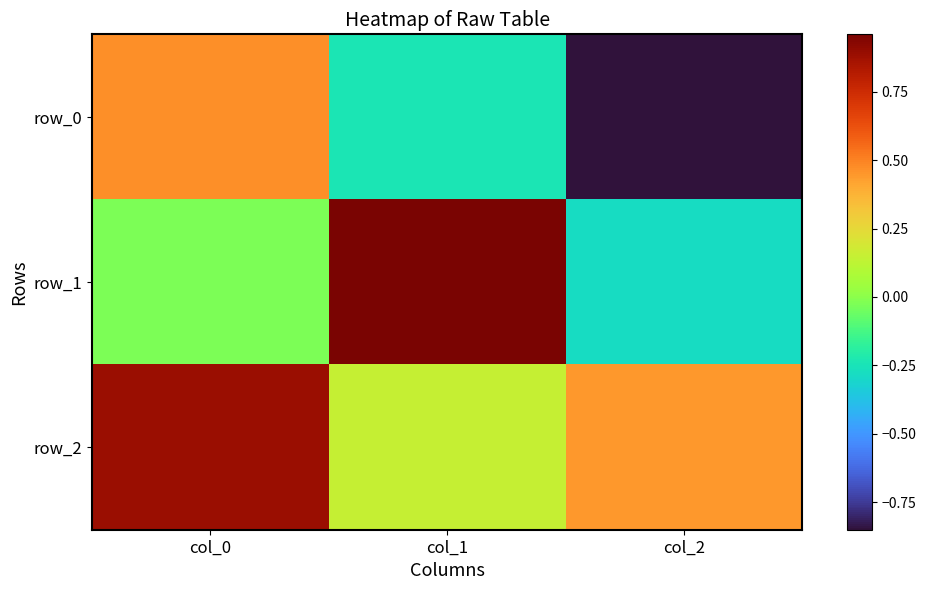

Between col_0 and col_1, which series saw the biggest shift?

row_1